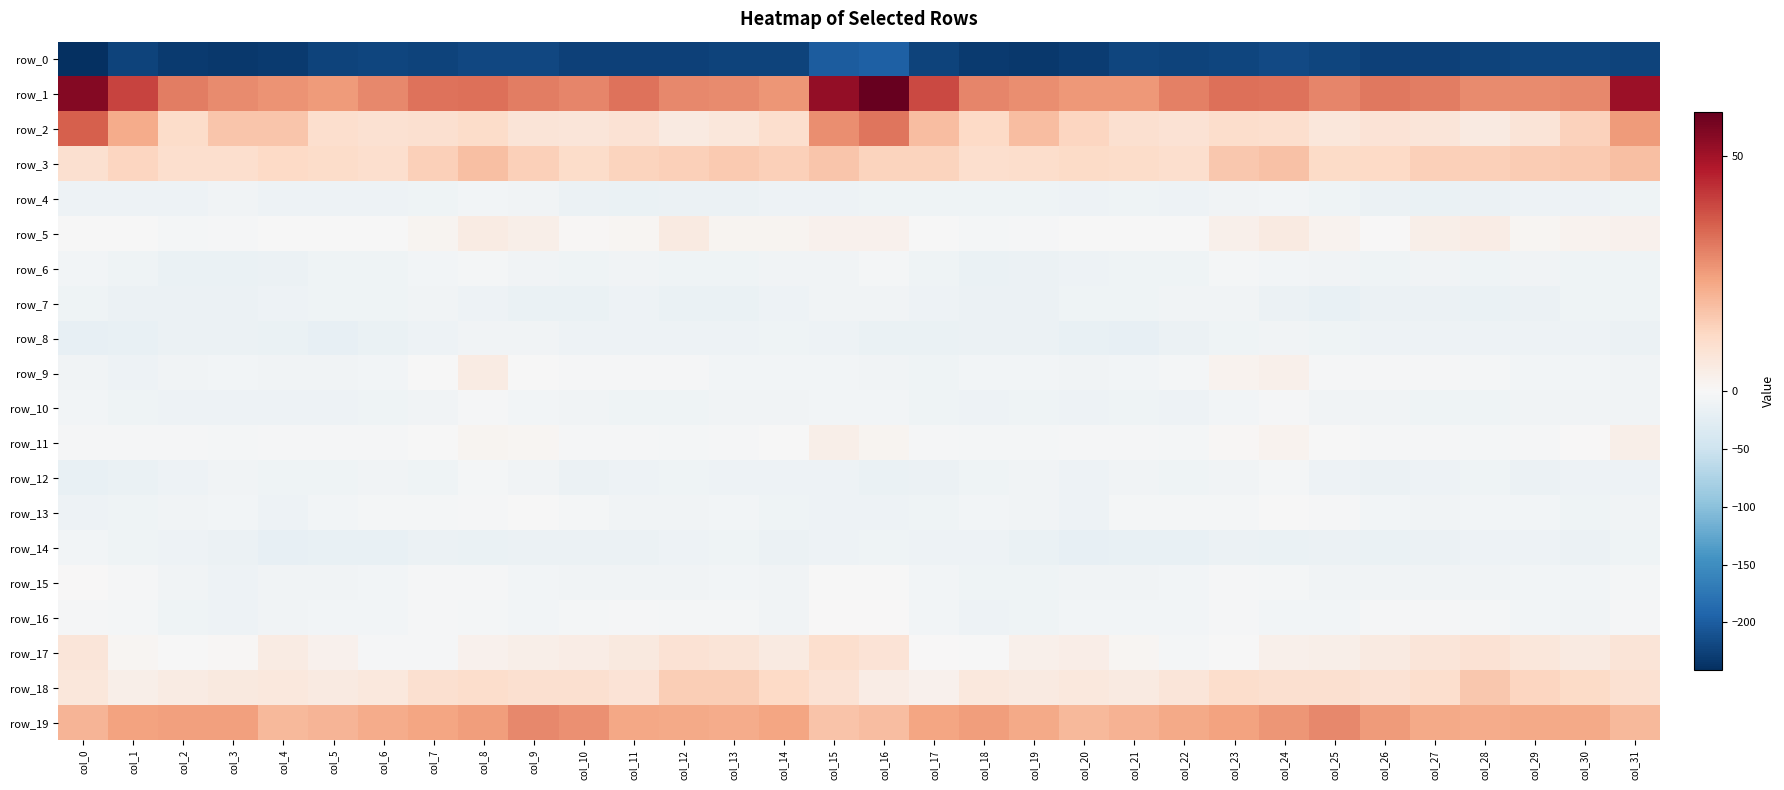

Is it true that row_0 equals -230.7 at col_2?

True